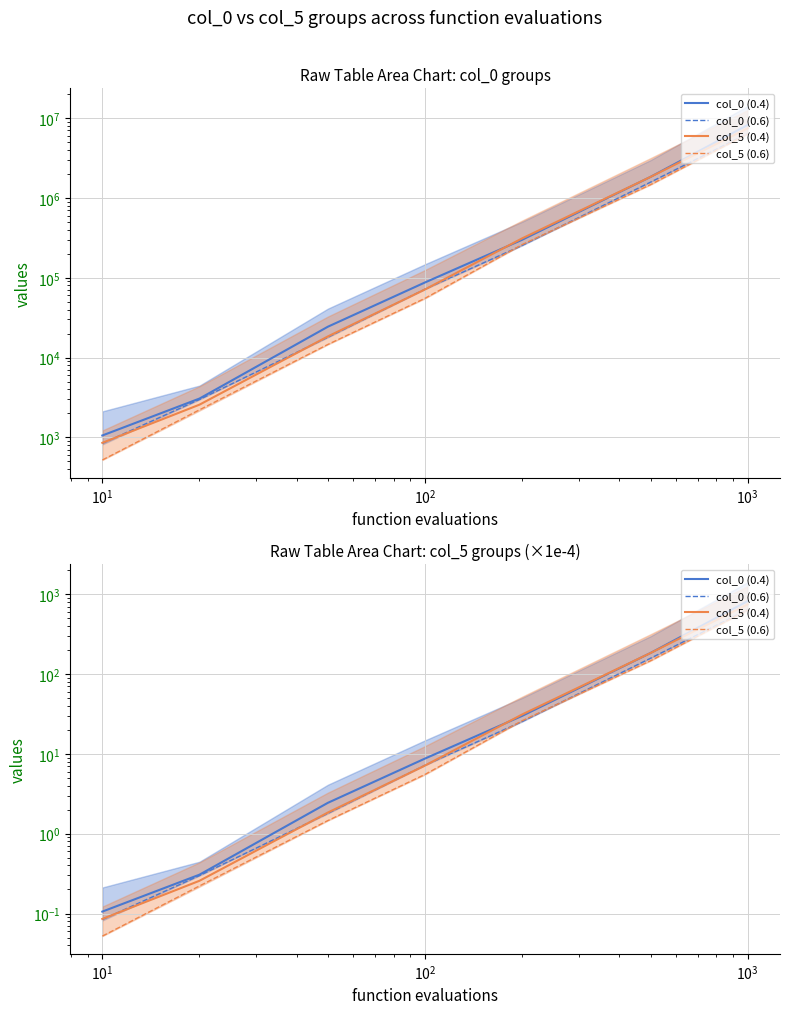

What are all the series names shown in the legend?

col_0 (0.4), col_0 (0.6), col_5 (0.4), col_5 (0.6)